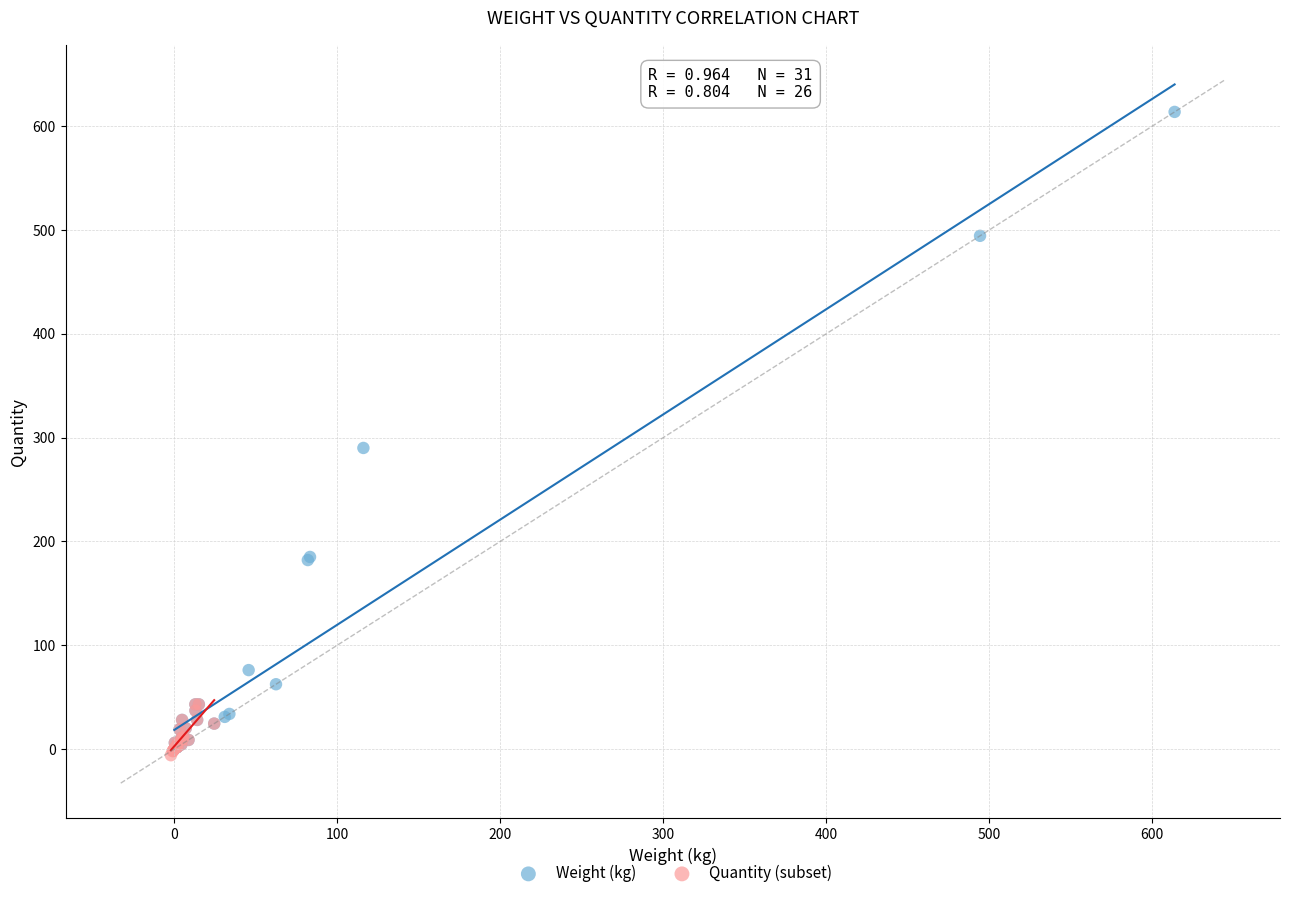

What are all the series names shown in the legend?

Weight (kg), Quantity (subset)